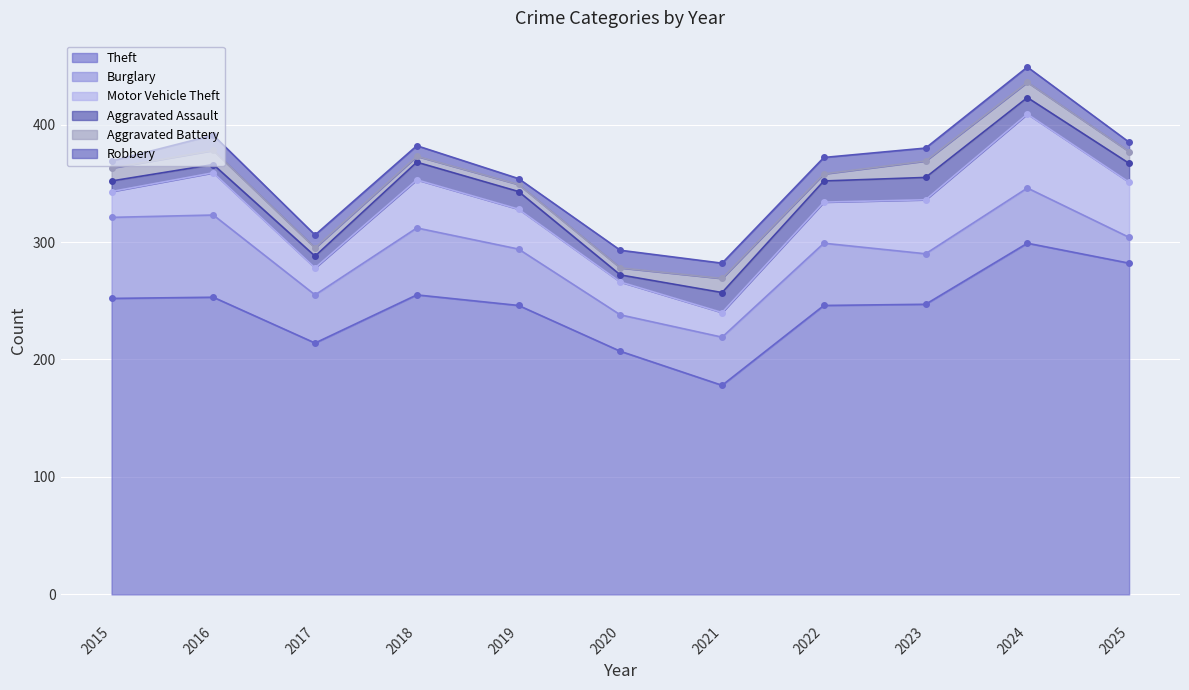

At which category does the chart reach its peak across all series?

2024